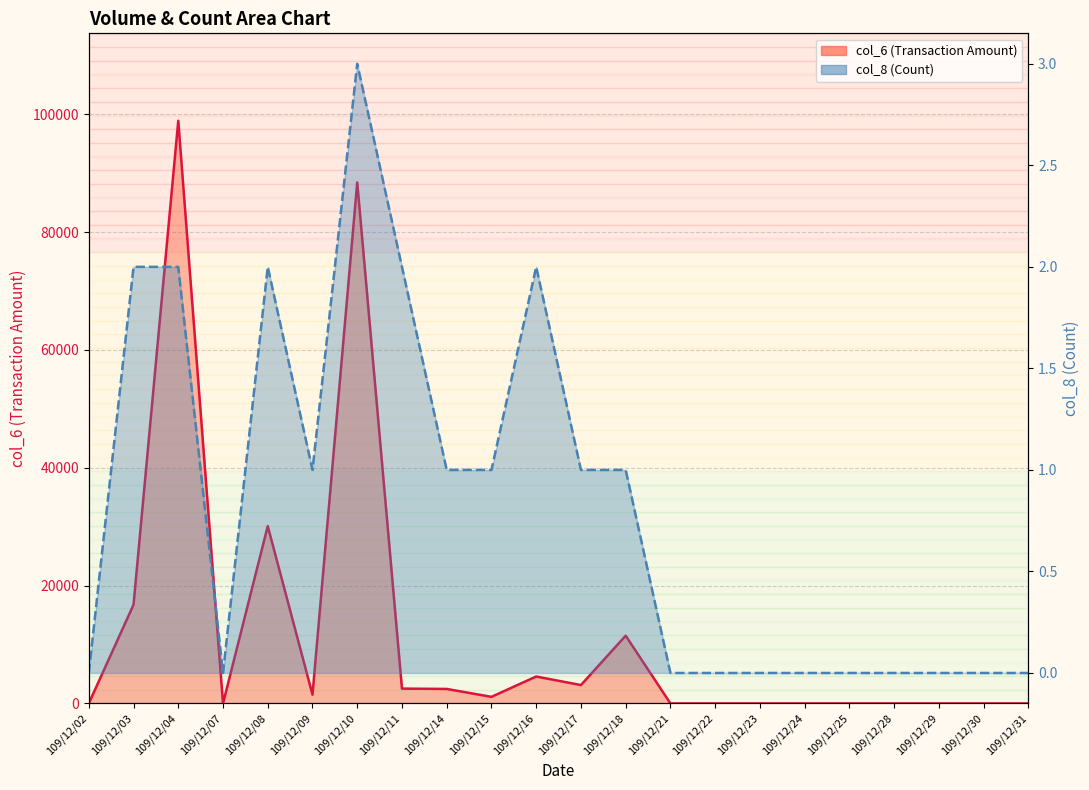

List the labels in order of col_6 value, largest first.

109/12/04, 109/12/10, 109/12/08, 109/12/03, 109/12/18, 109/12/16, 109/12/17, 109/12/11, 109/12/14, 109/12/09, 109/12/15, 109/12/02, 109/12/07, 109/12/21, 109/12/22, 109/12/23, 109/12/24, 109/12/25, 109/12/28, 109/12/29, 109/12/30, 109/12/31